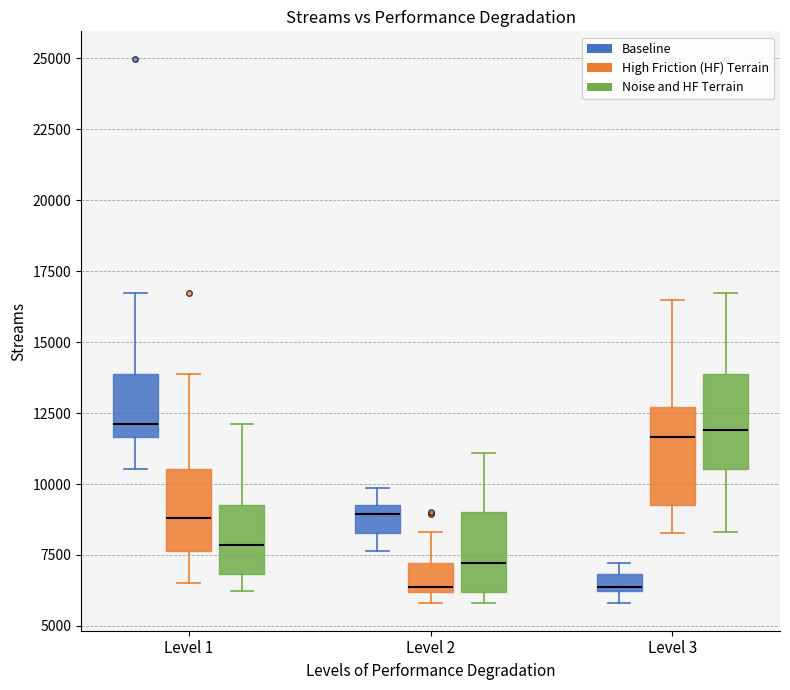

Where does the upper whisker of the box for Level 1 (Noise and HF Terrain) end on the y-axis? The values are not printed on the chart, so give them approximately, as read against the axis.

12000